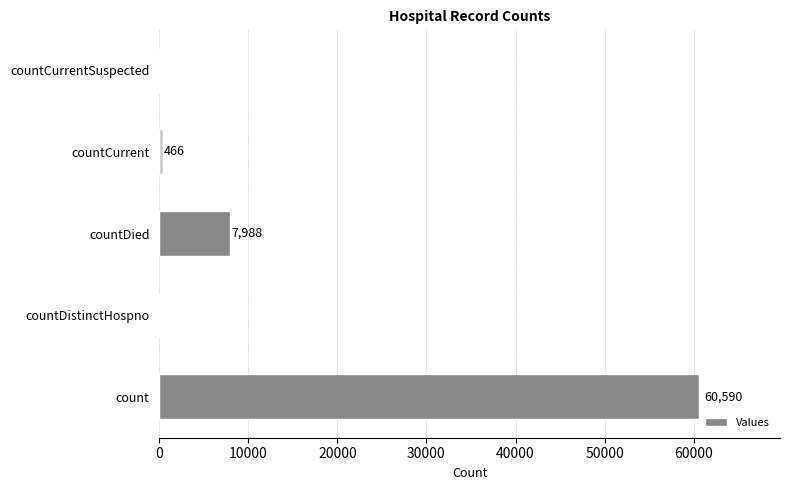

Which has a higher value, countCurrentSuspected or count?

count